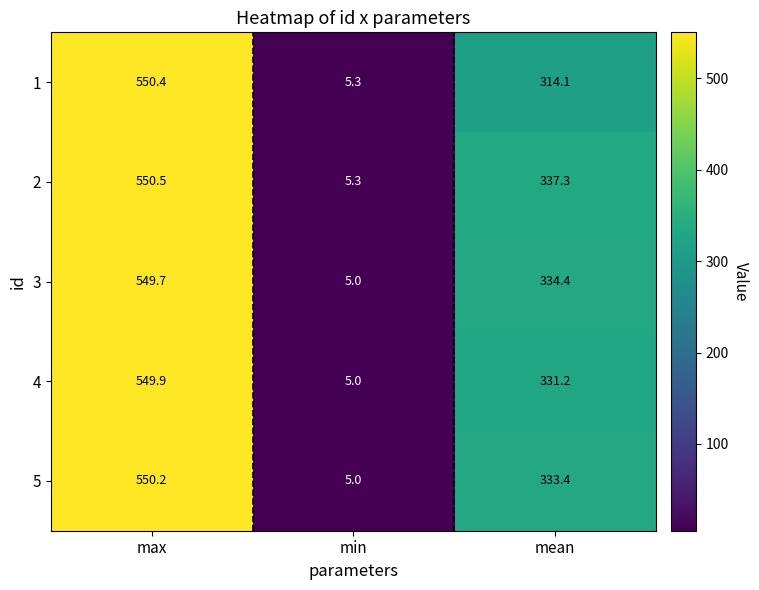

What is the maximum value shown in the chart?

550.5